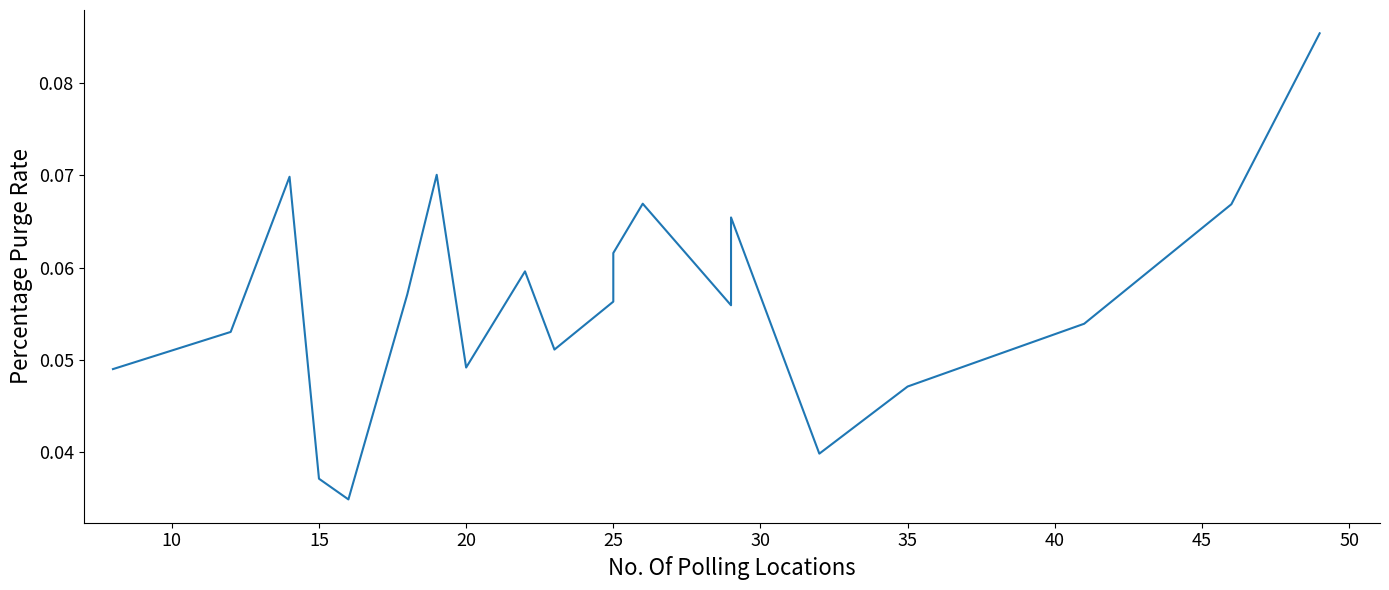

The value at 50 is 0.1. True or false?

True